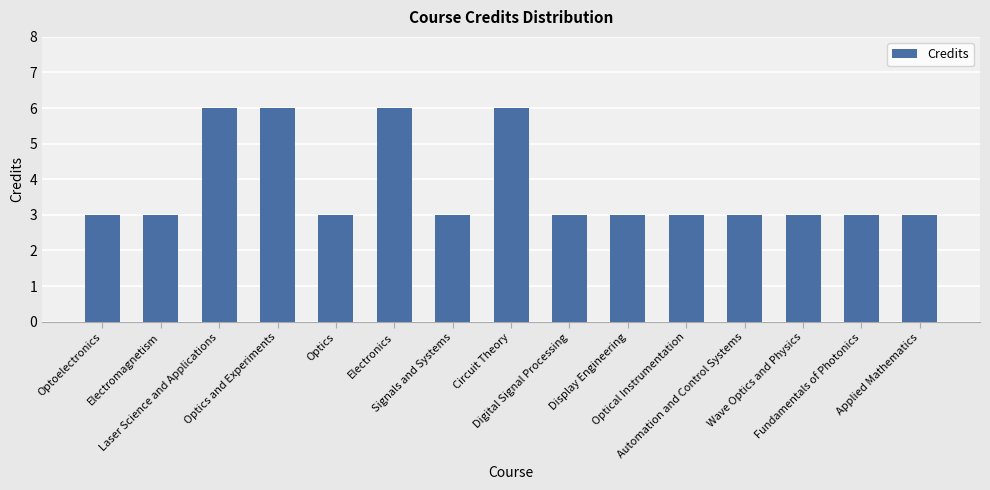

How many distinct data groups are displayed?

1